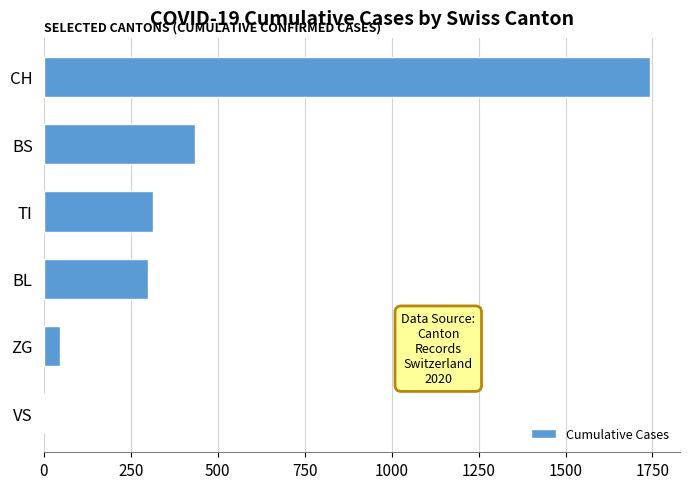

Which category has the highest value across all series?

CH